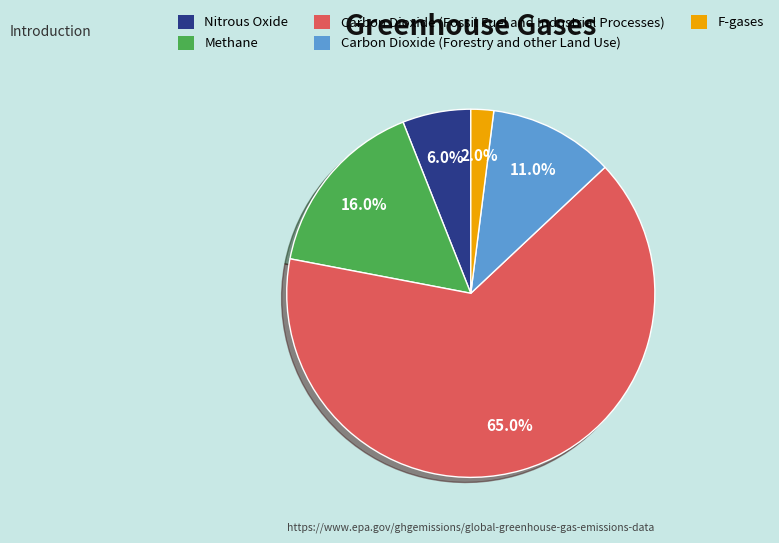

Does any single category account for the majority?

Yes